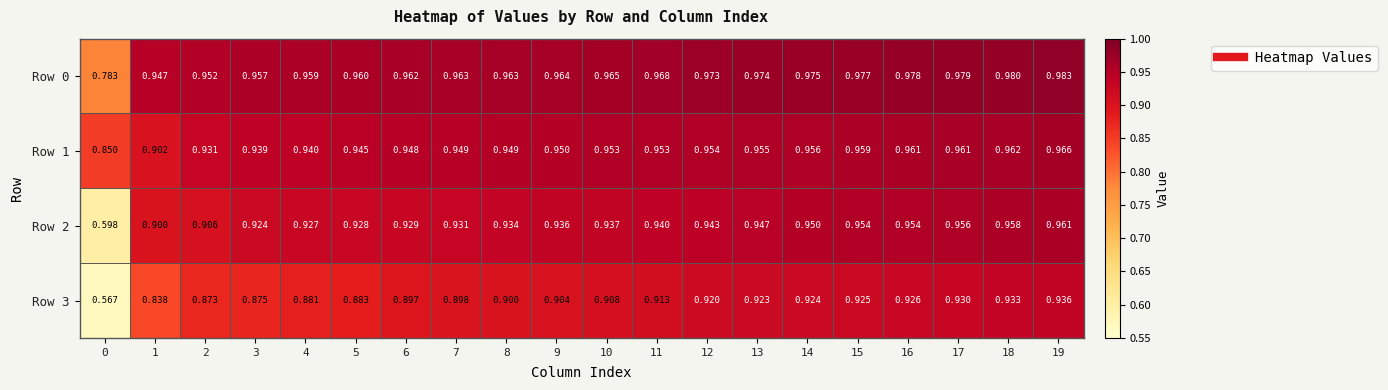

Which series has the largest total across all categories?

Row 0